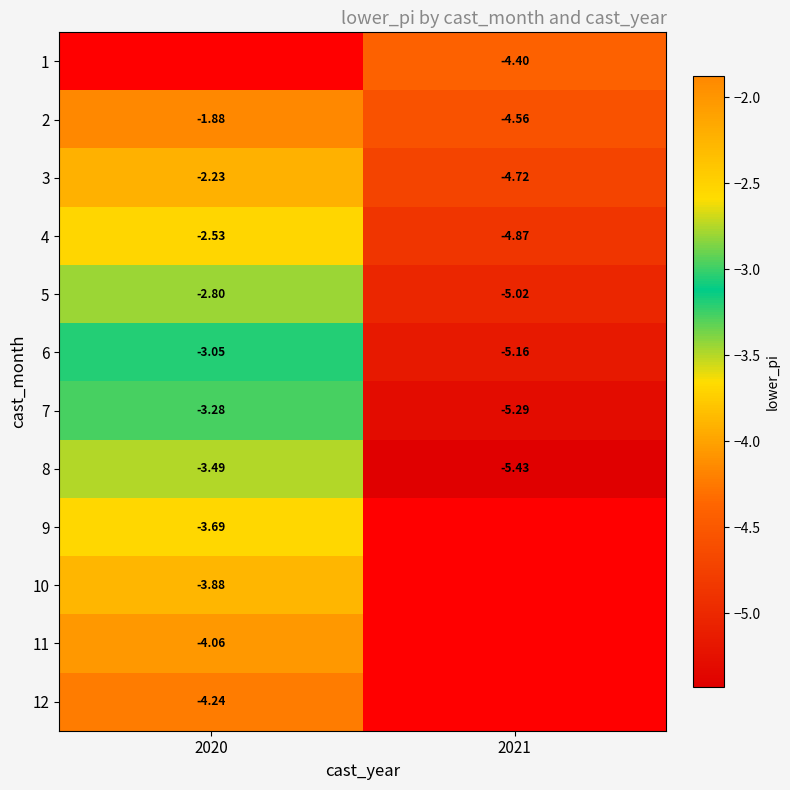

List the labels in order of 7 value, largest first.

2020, 2021